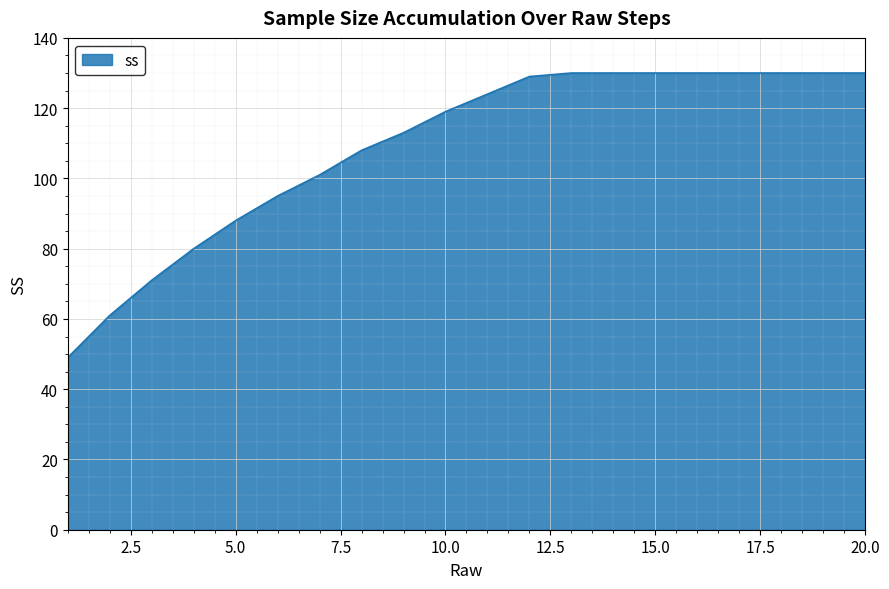

What is the maximum value shown in the chart?

130